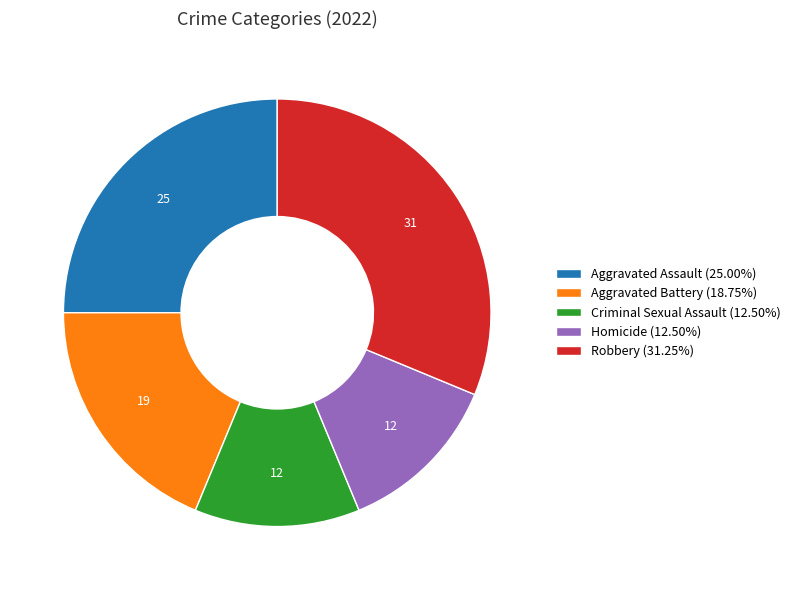

What is the largest slice in the pie chart?

Robbery